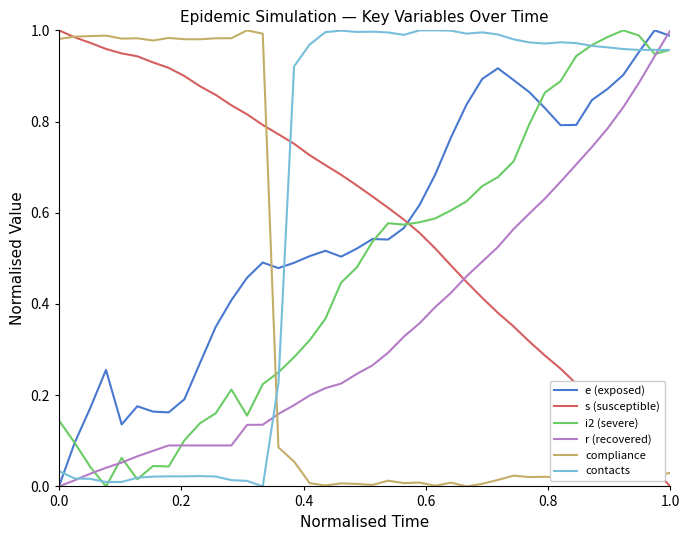

True or false: i2 (severe) has more than 2 interior local peaks.

True